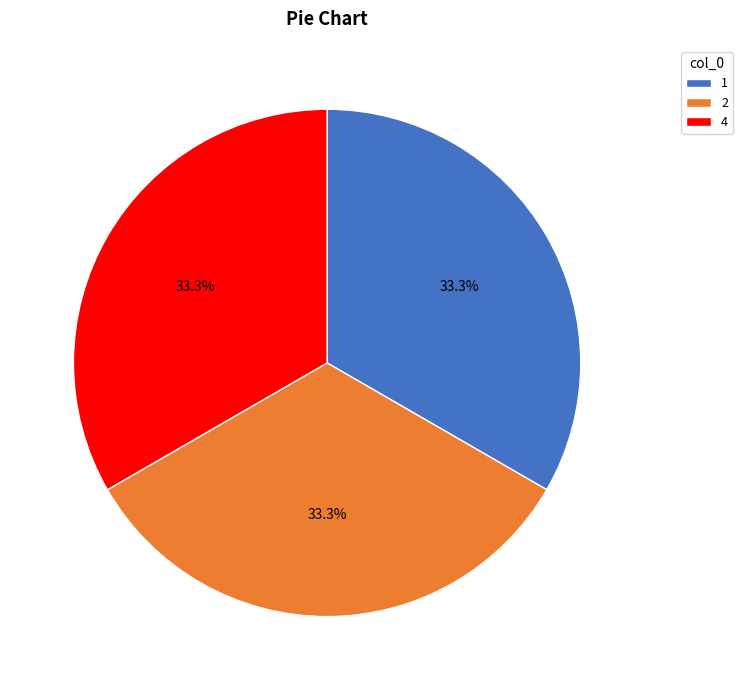

To the nearest percent, what is the difference between the largest and smallest slice percentages?

0%